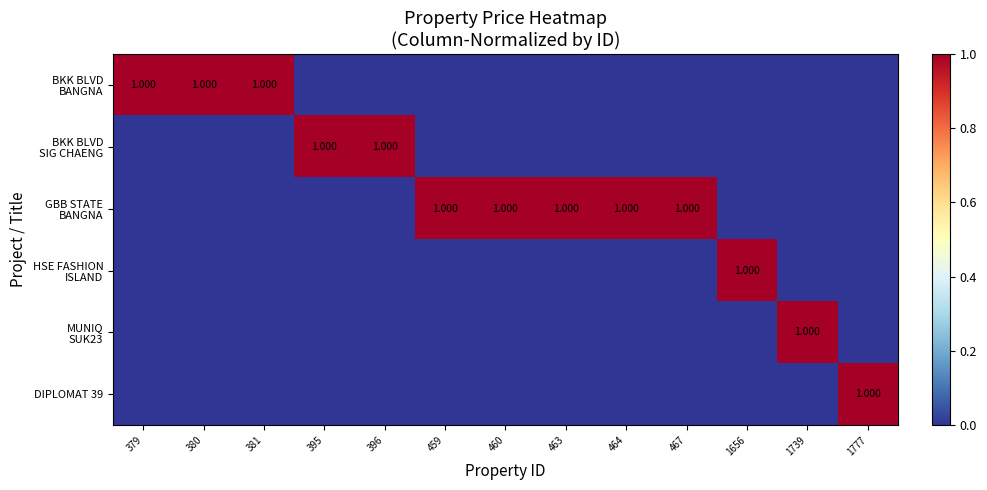

Which has a higher value, 464 or 380?

380